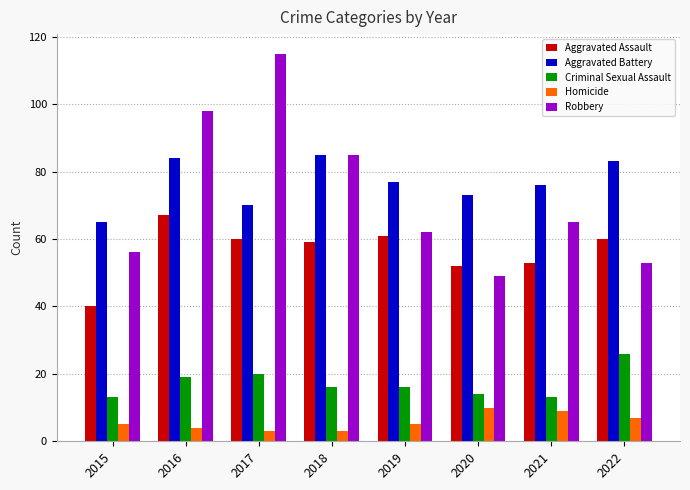

What is the average value of the Homicide series?

6